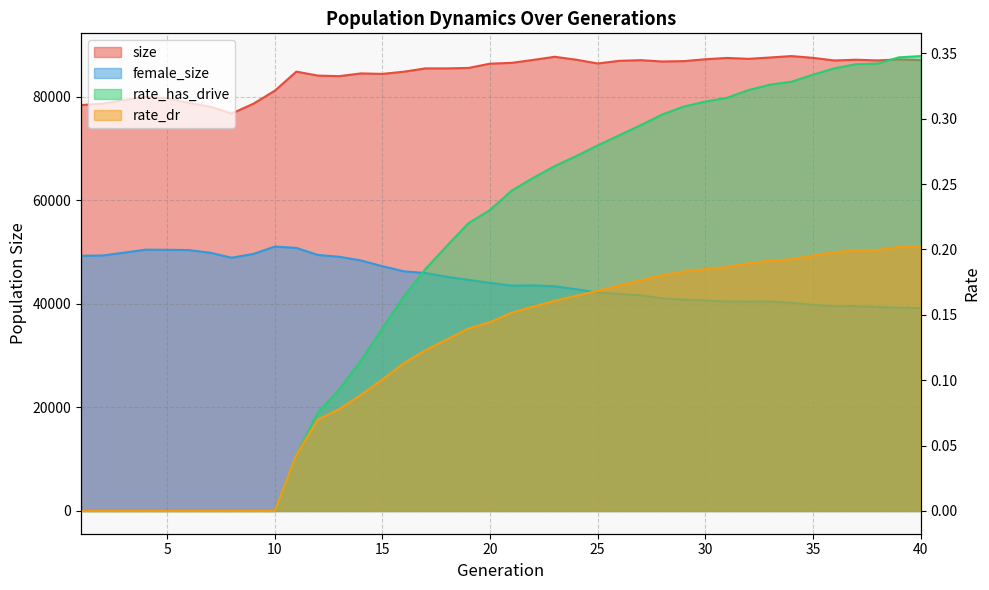

Does the chart display data point markers on the line(s)?

No